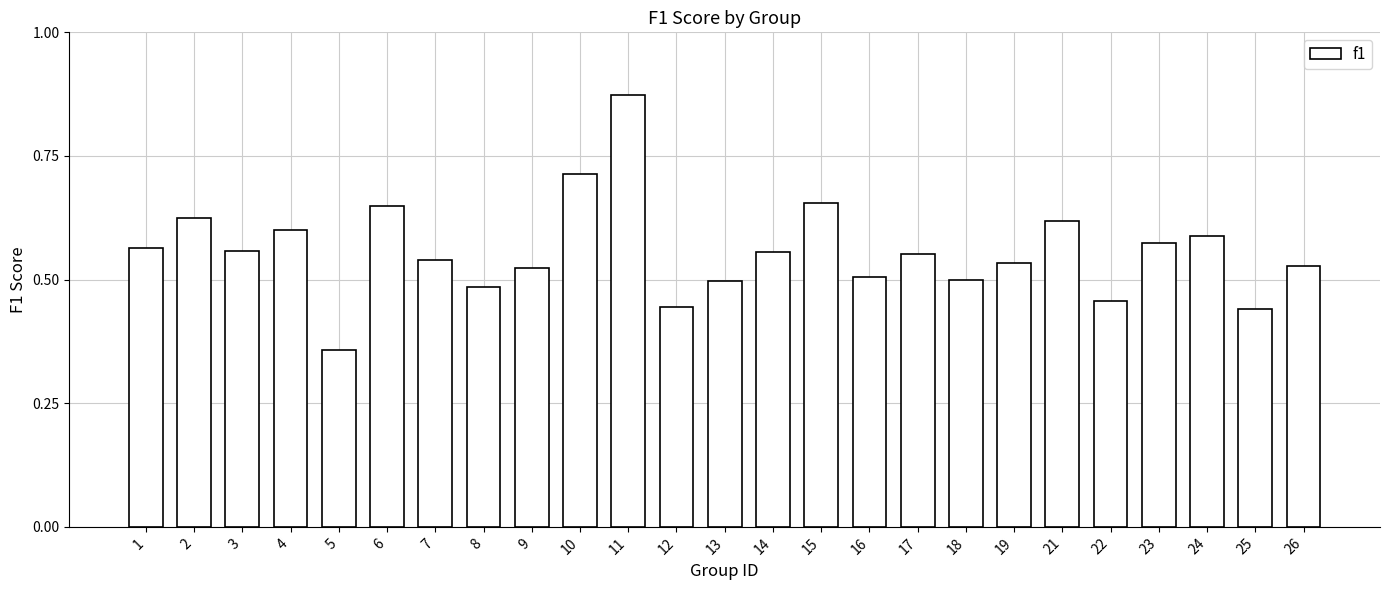

The chart shows a value of 0.6 at 17. True or false?

True